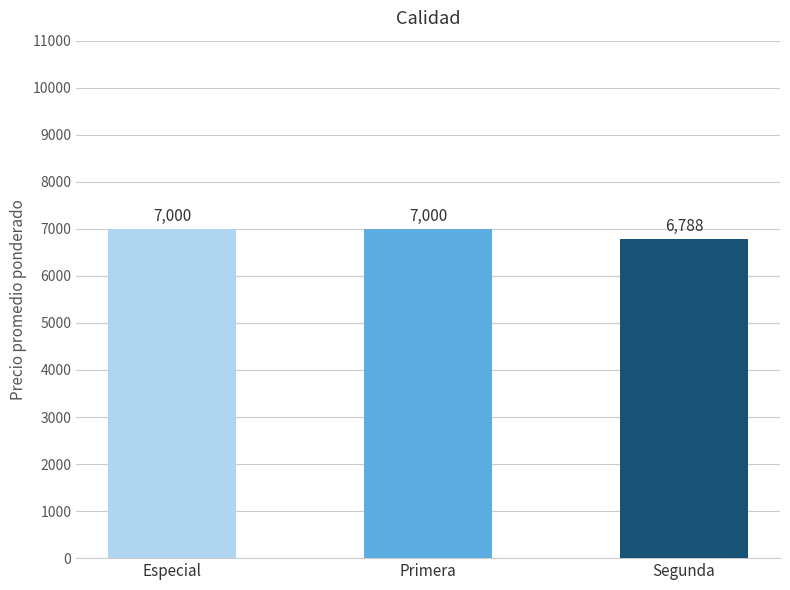

The chart shows a value of 6788 at Segunda. True or false?

True